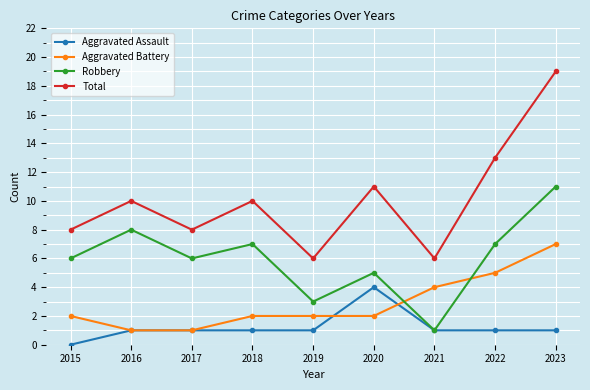

At which category is the sum across all series the highest?

2023